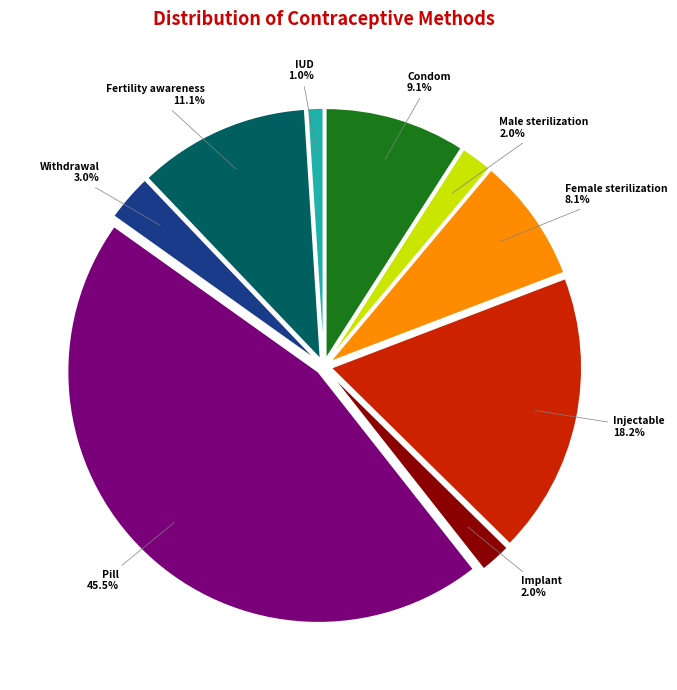

Does any single category account for the majority?

No